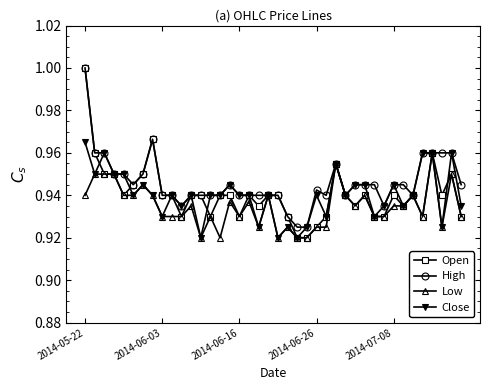

Which series has the widest spread of values?

Open